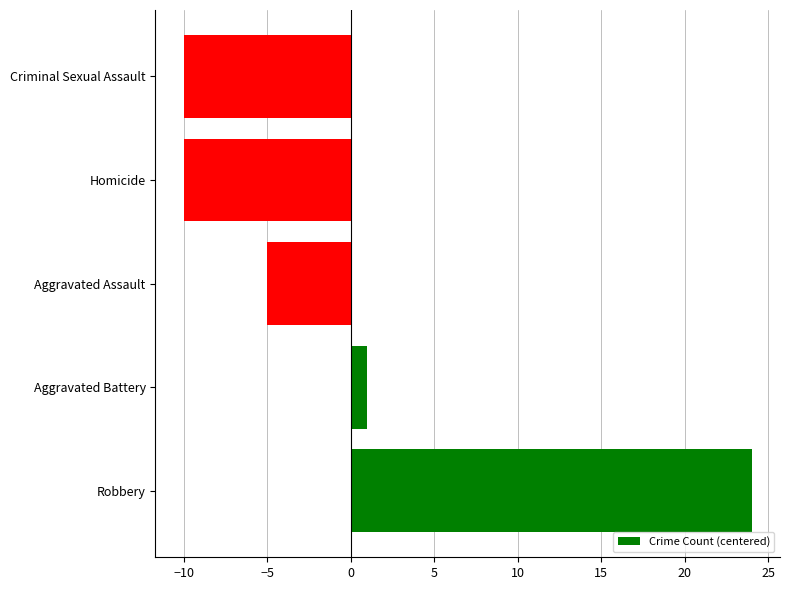

How many bars are there in total?

5